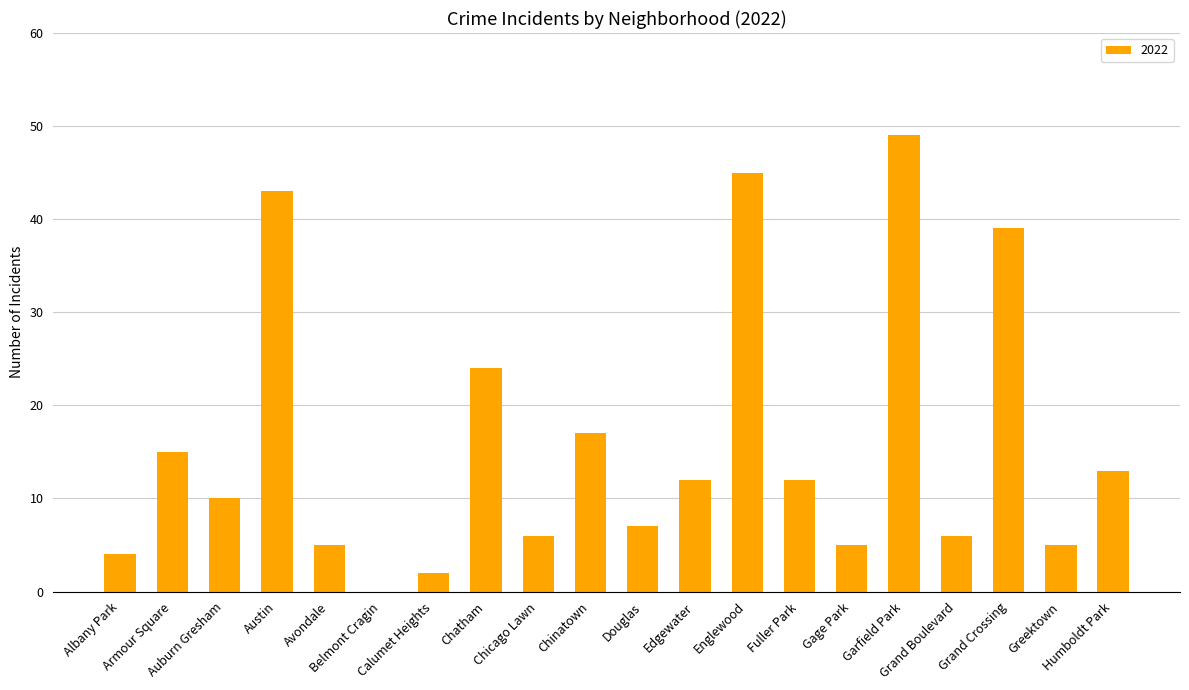

Are the bars horizontal?

No